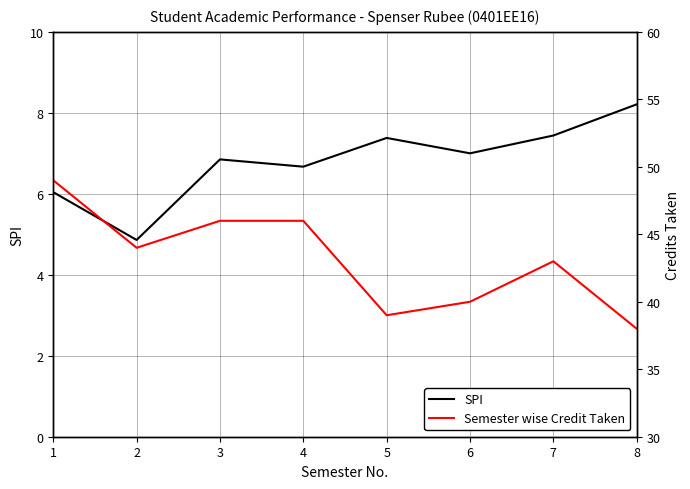

What is the sum of all SPI values?

54.5